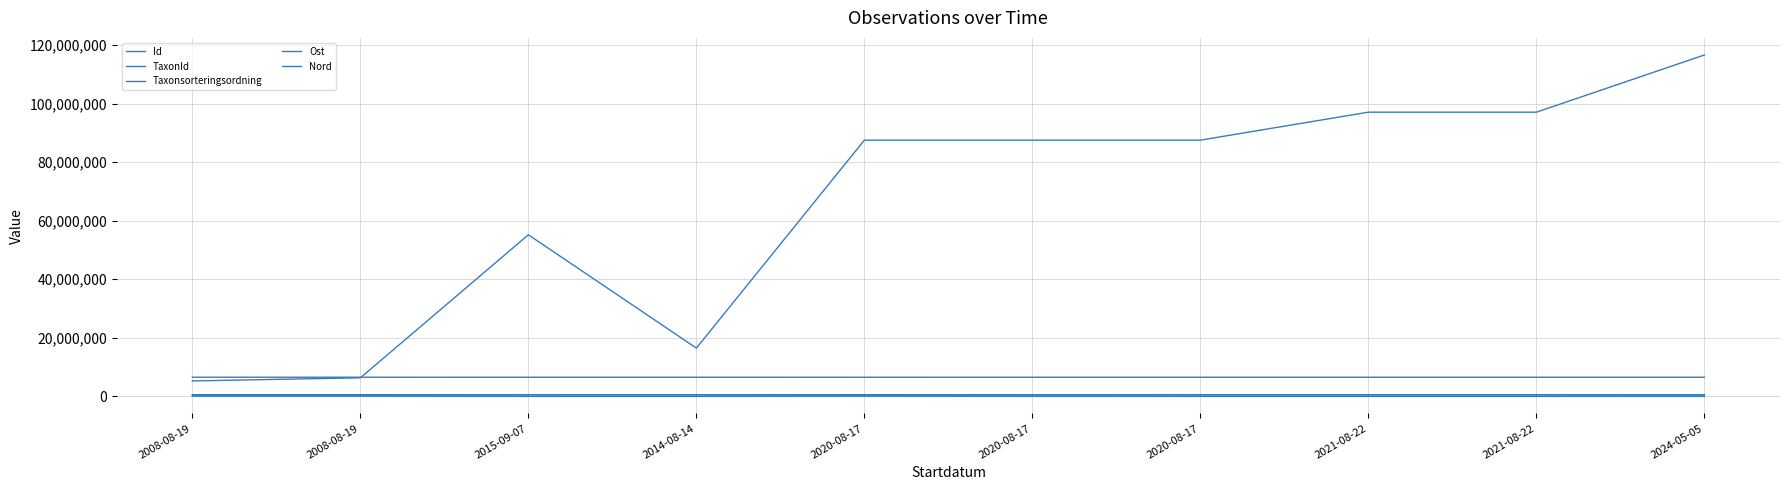

At which category does Id reach its first local peak?

2015-09-07